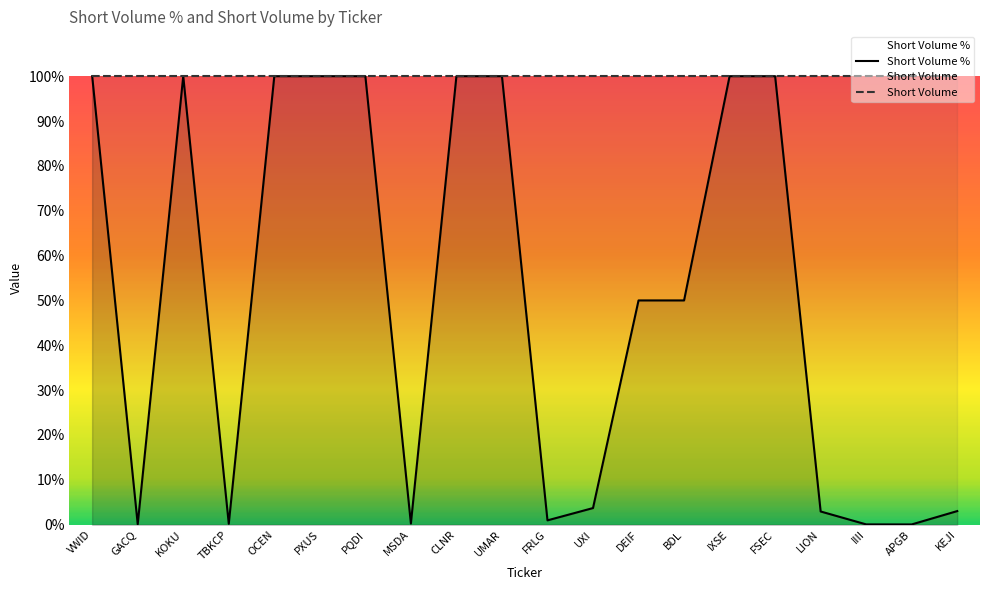

How many distinct data groups are displayed?

2